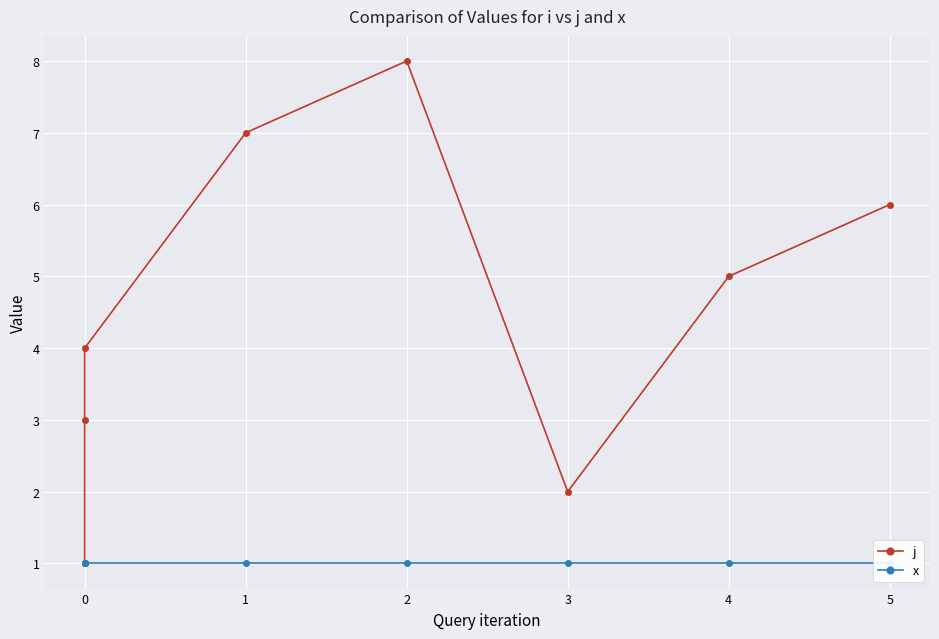

What is the difference between the maximum and minimum values in the j series?

7